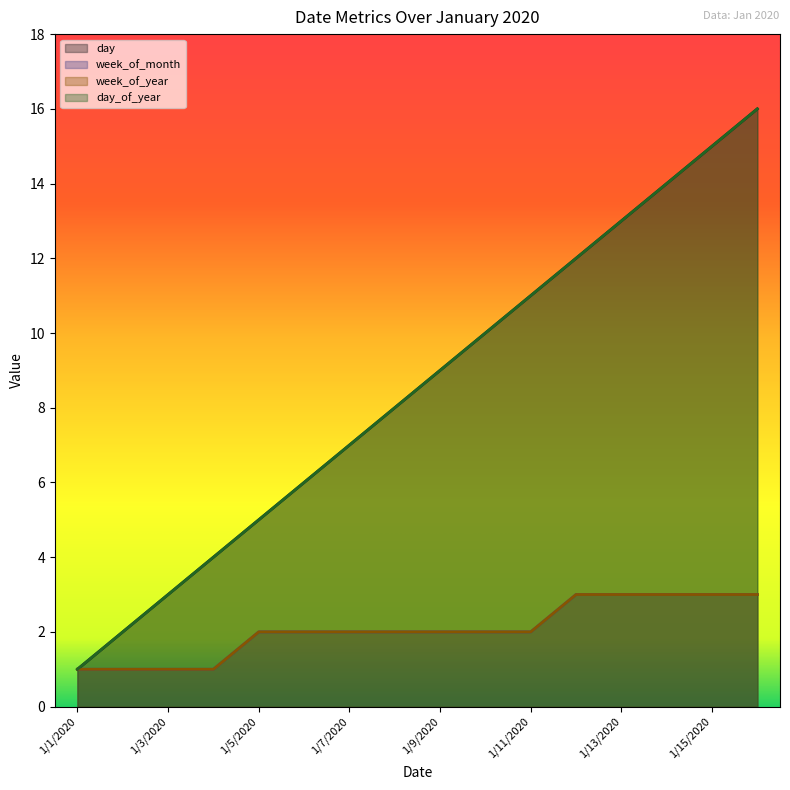

How many data points in day are less than 9?

8